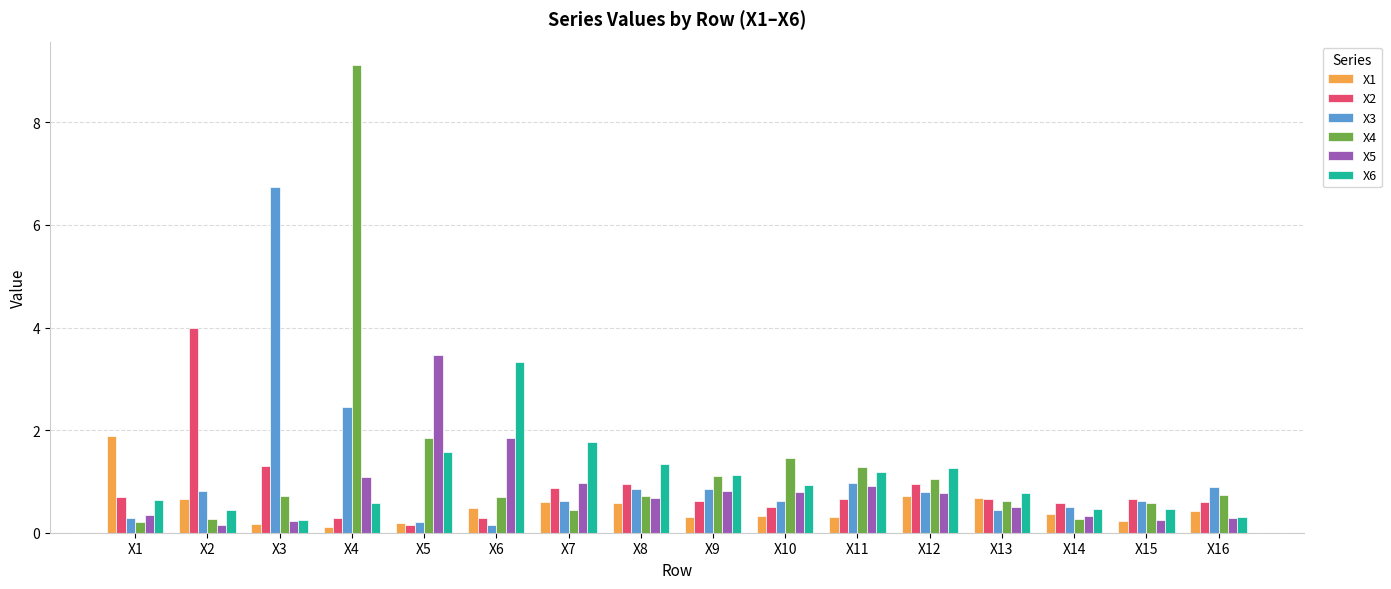

What is the value of the X6 bar at the 15th from the left?

0.5